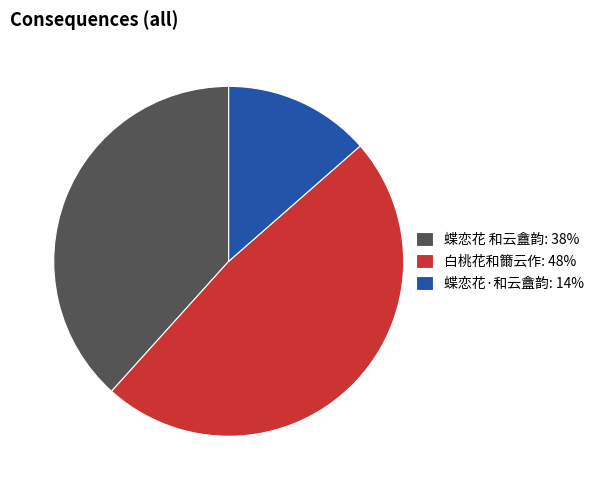

Is it true that 蝶恋花·和云盦韵: 14% is 14% of the pie?

True